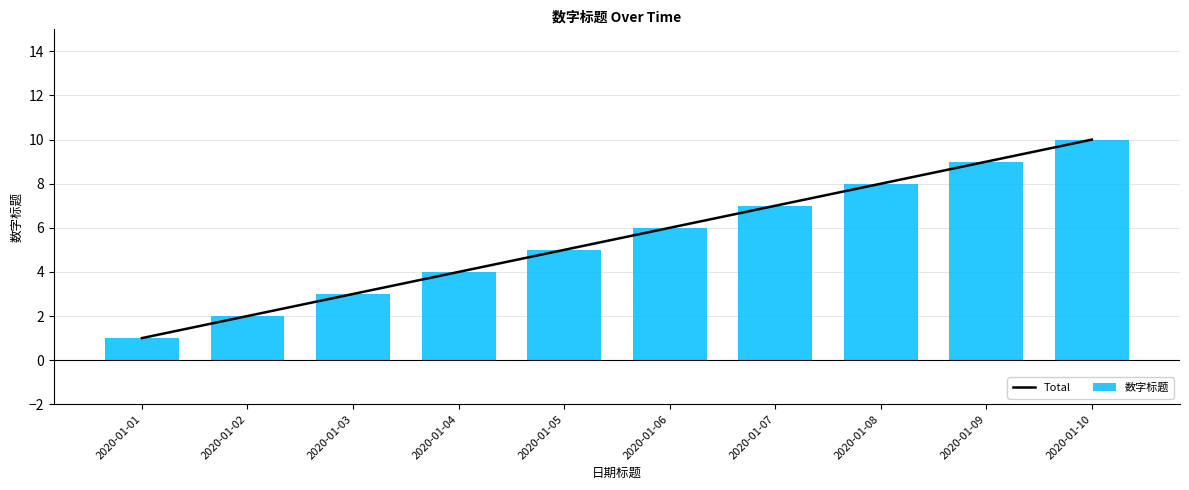

True or false: 数字标题 has a value of 4 at 2020-01-04.

True